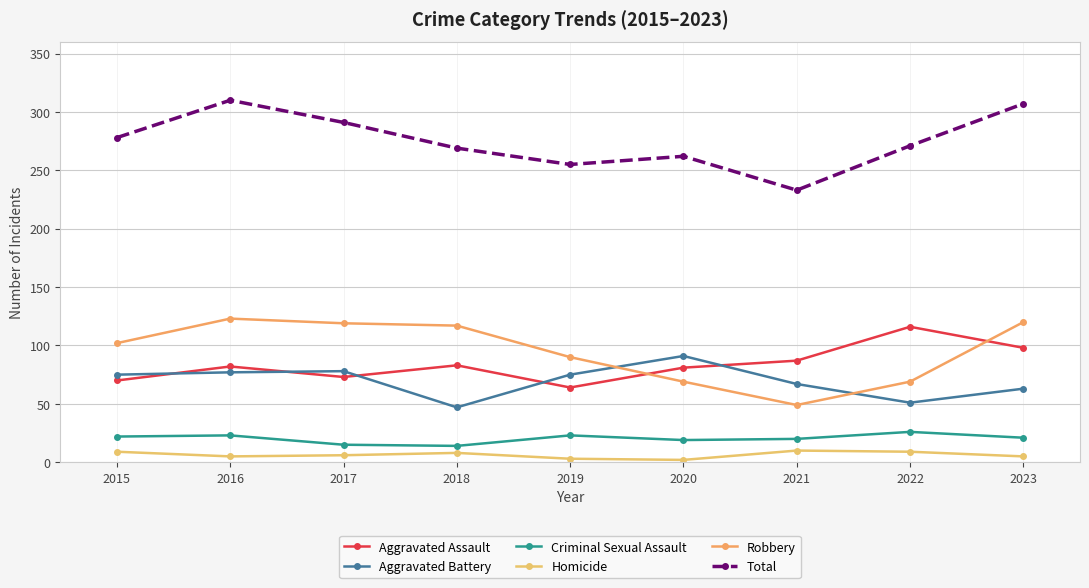

Read the Homicide value at 2018.

8